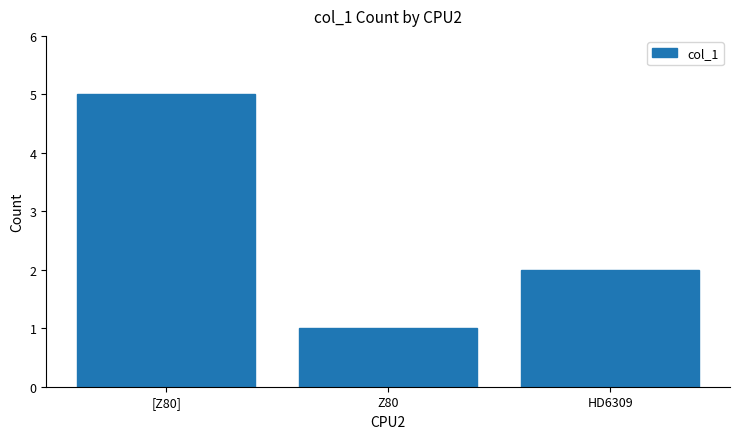

How many data points are less than 2?

1